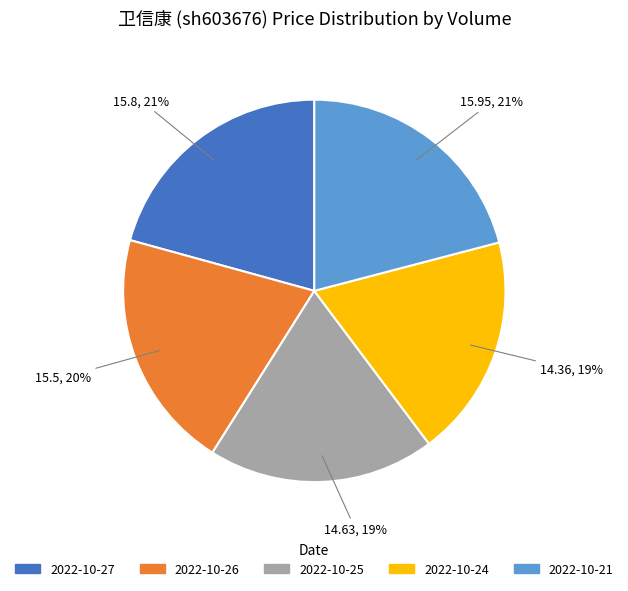

Approximately how many times larger is the value at 2022-10-25 compared to 2022-10-27?

0.9